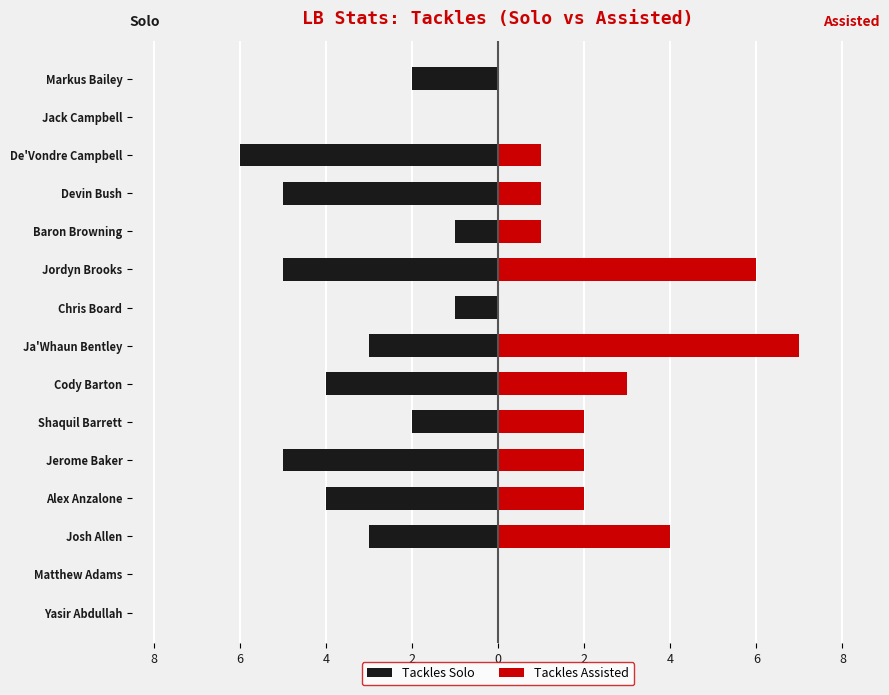

List the series in order of their overall mean, lowest first.

Tackles Solo, Tackles Assisted